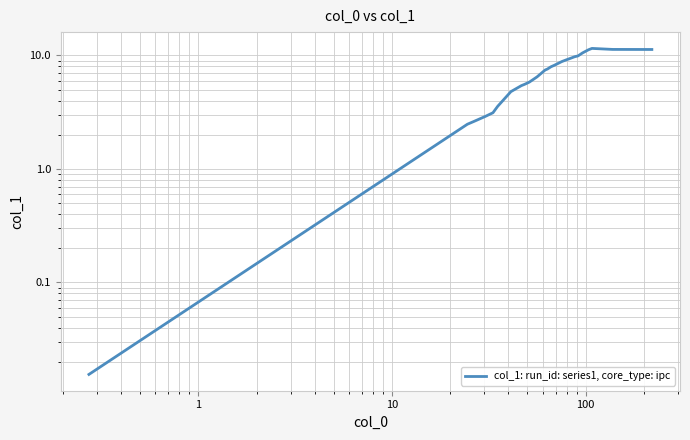

Reading right to left, extract all data points from this chart.

11.3	11.3	11.5	11.2	10.5	9.9	9.7	9.4	9.1	8.8	8.2	7.9	7.6	7.4	6.5	5.8	5.6	5.4	4.8	3.6	3.1	2.9	2.6	2.5	0.0